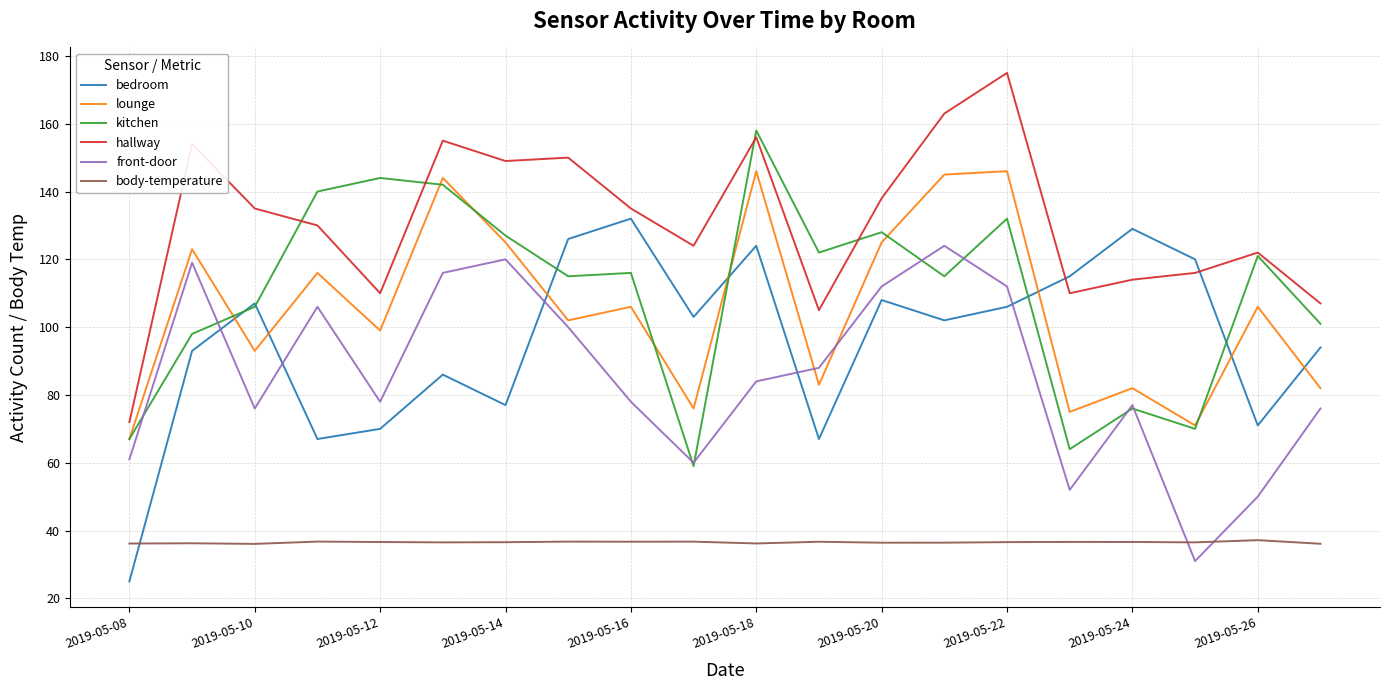

Which series has the largest total across all categories?

hallway